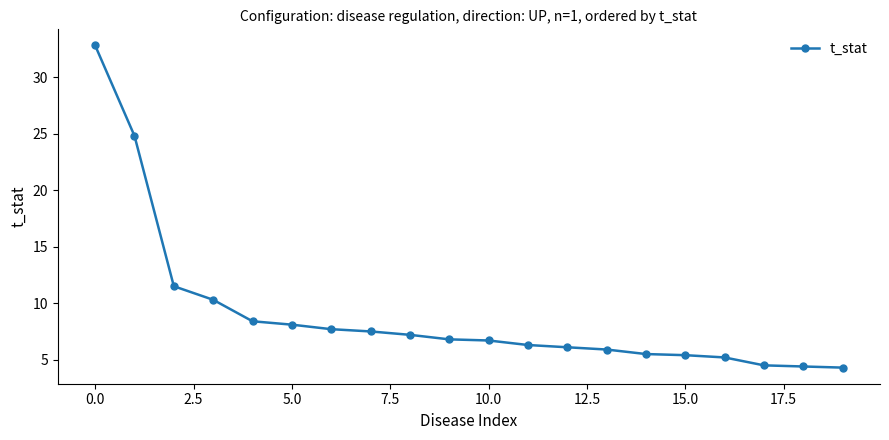

What is the value of the 5th point from the left?

8.4